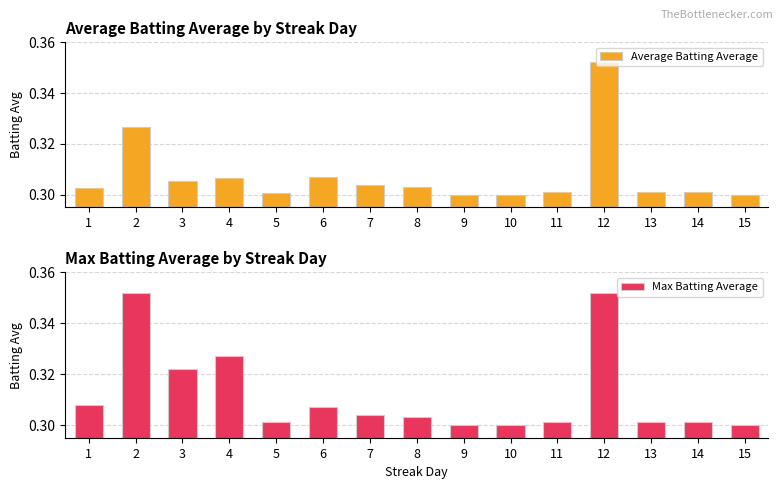

True or false: Average Batting Average has a value of 0.1 at 13.

False